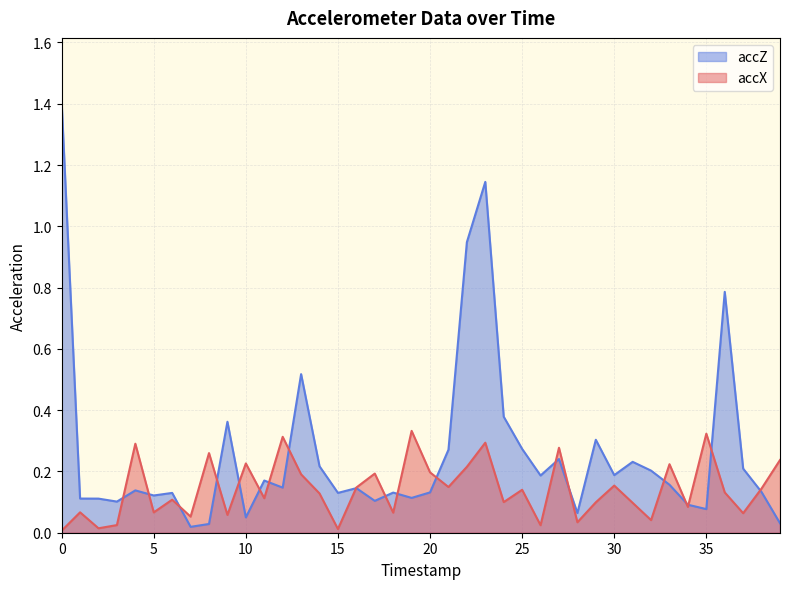

The value of accZ at 34 is 0.1. True or false?

True